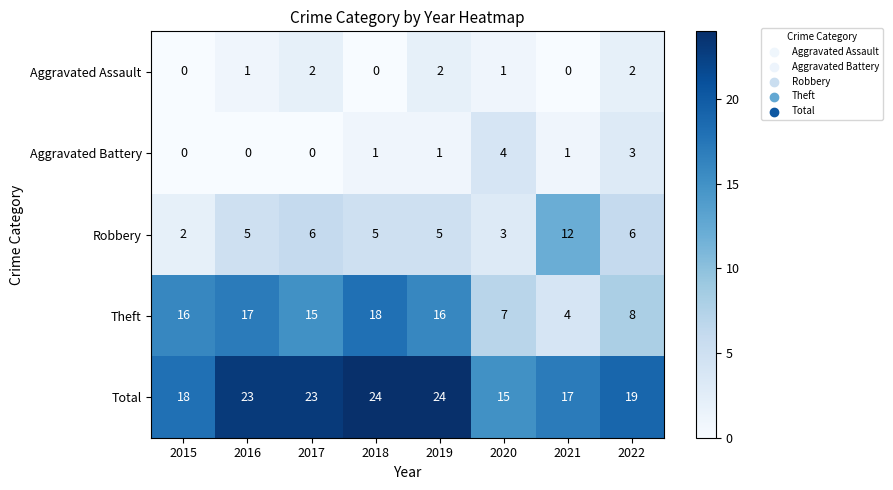

What value does the Total series have at 2018?

24